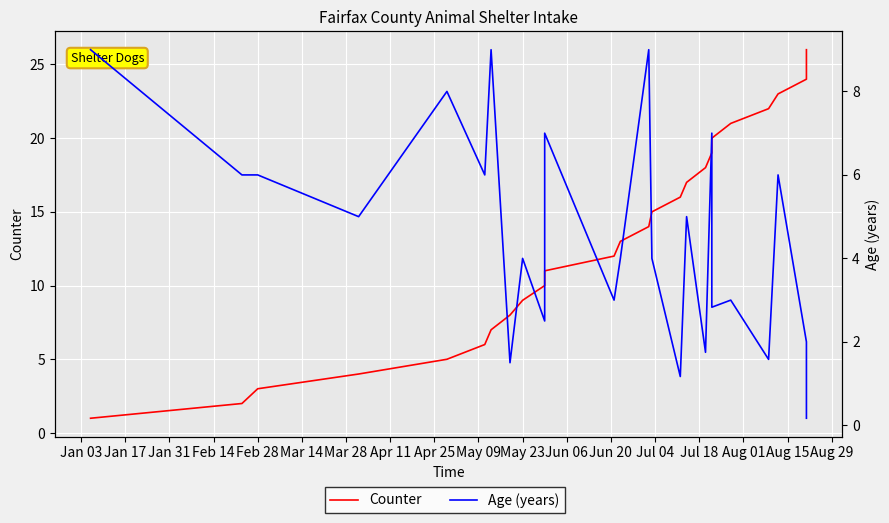

True or false: Counter has more than 1 points higher than both neighbors.

False